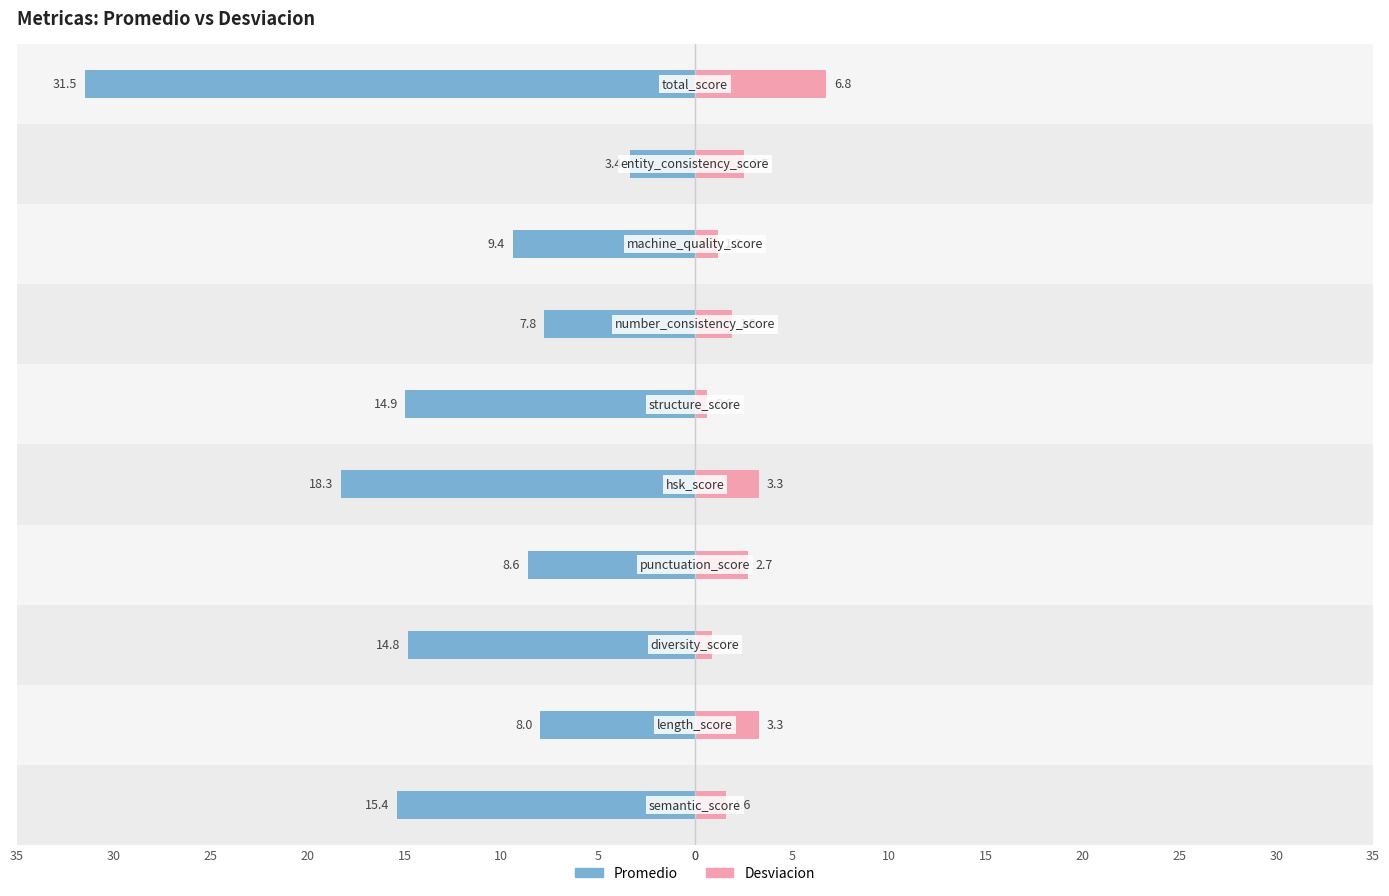

At how many categories does at least one series exceed -19?

10